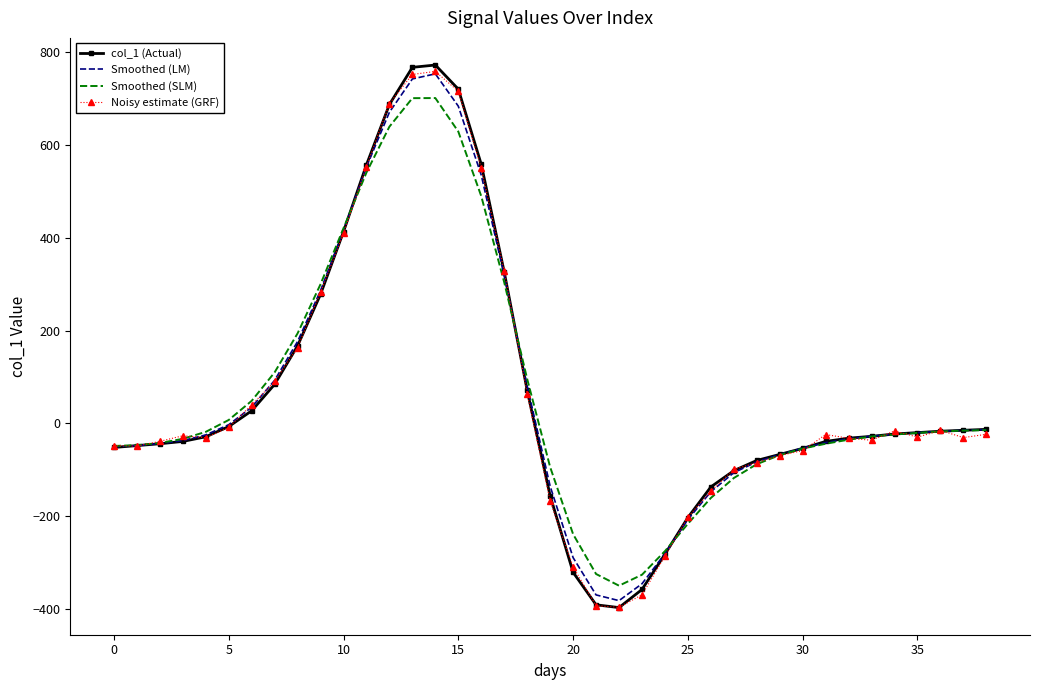

Which series has the largest range (max minus min)?

col_1 (Actual)